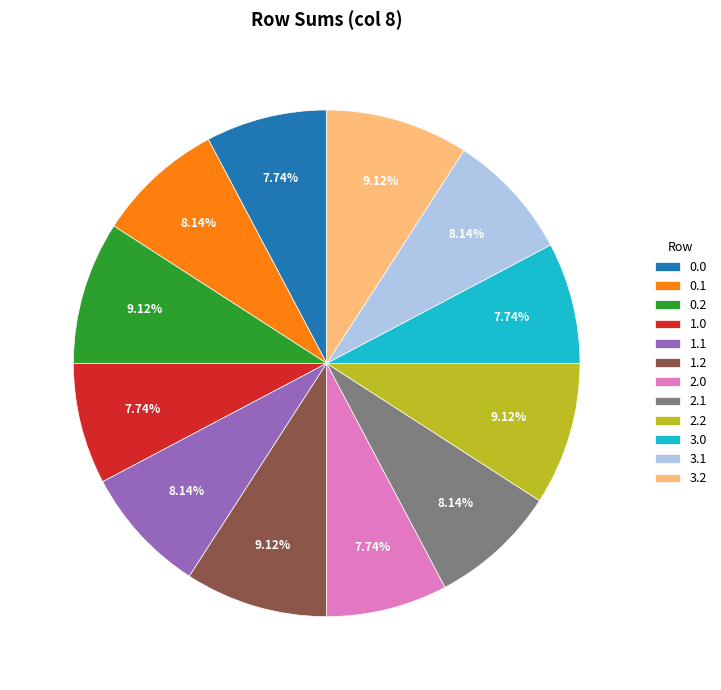

Does 3.1 represent more than half of the total?

No